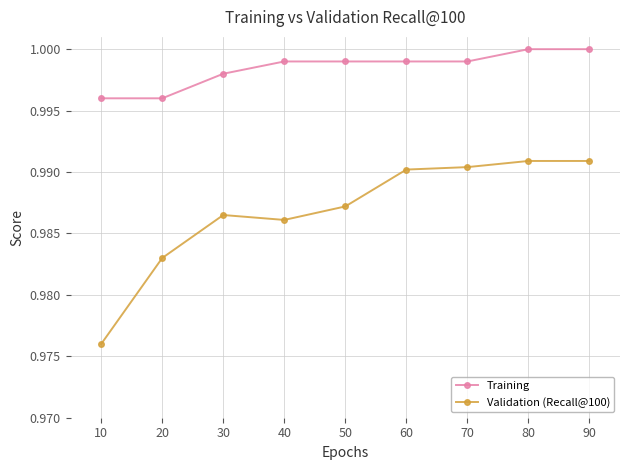

At which category does the chart reach its minimum across all series?

10